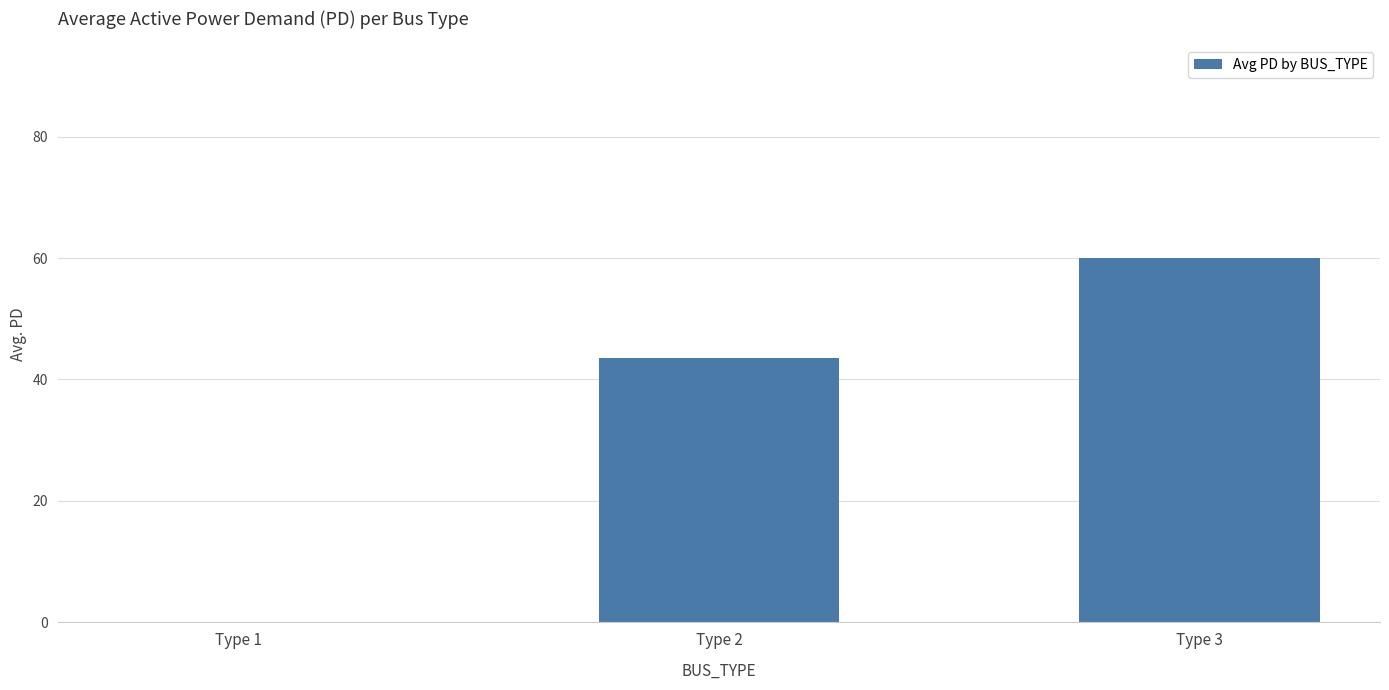

Is it true that the value at Type 3 is 14.9?

False